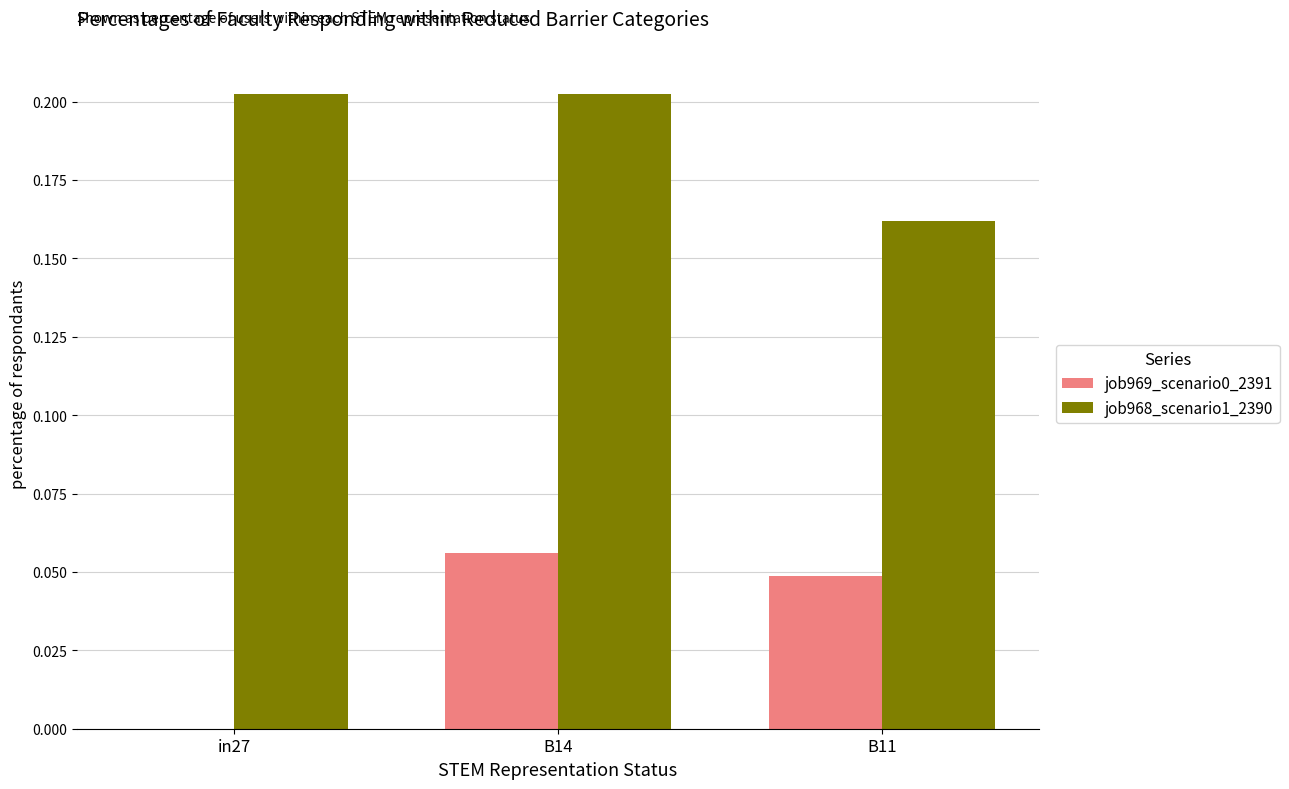

True or false: job968_scenario1_2390 has a value of 0.0 at B11.

False